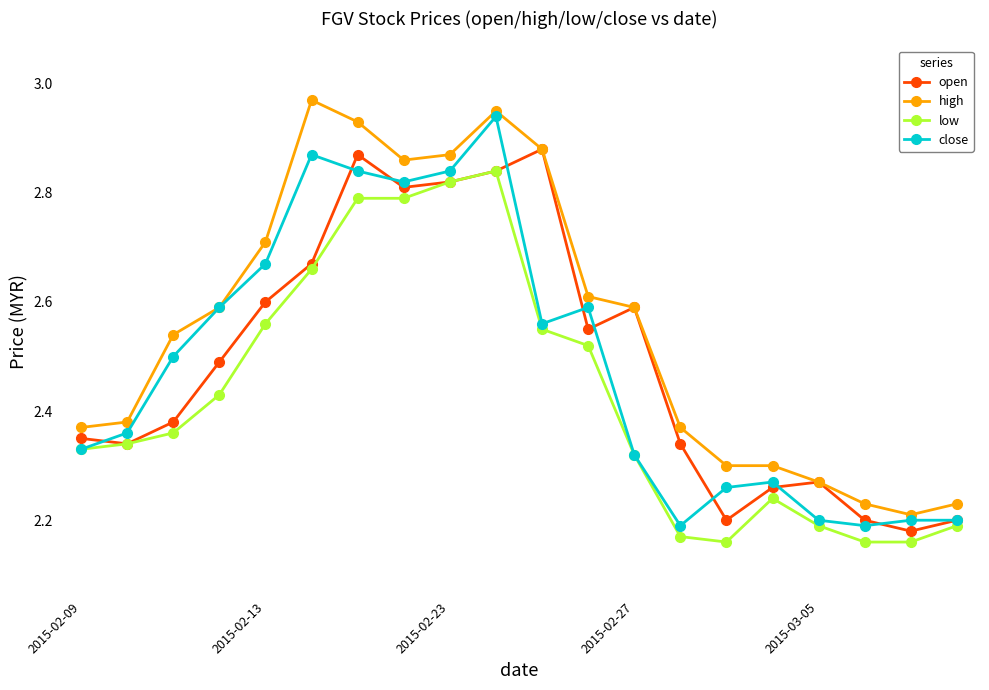

True or false: low has more than 0 interior local peaks.

True